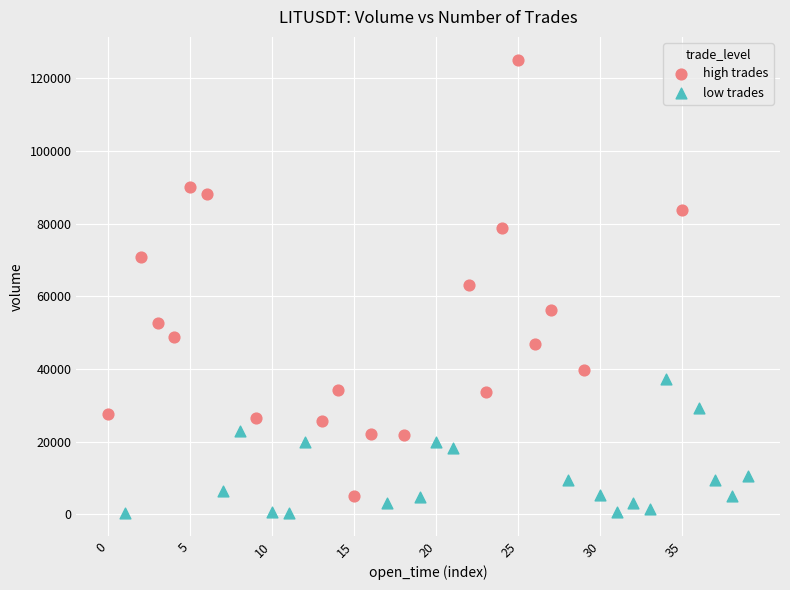

Which series reaches the maximum Y coordinate?

high trades